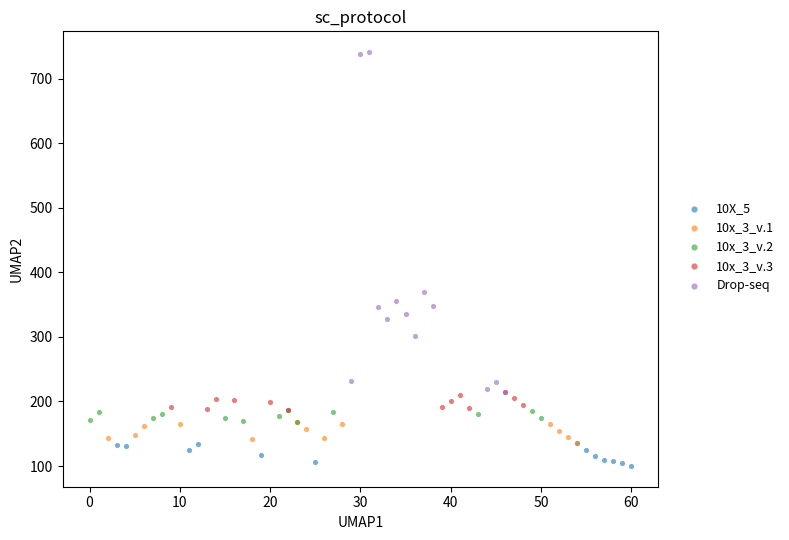

Which series contains the lowest Y value?

10X_5